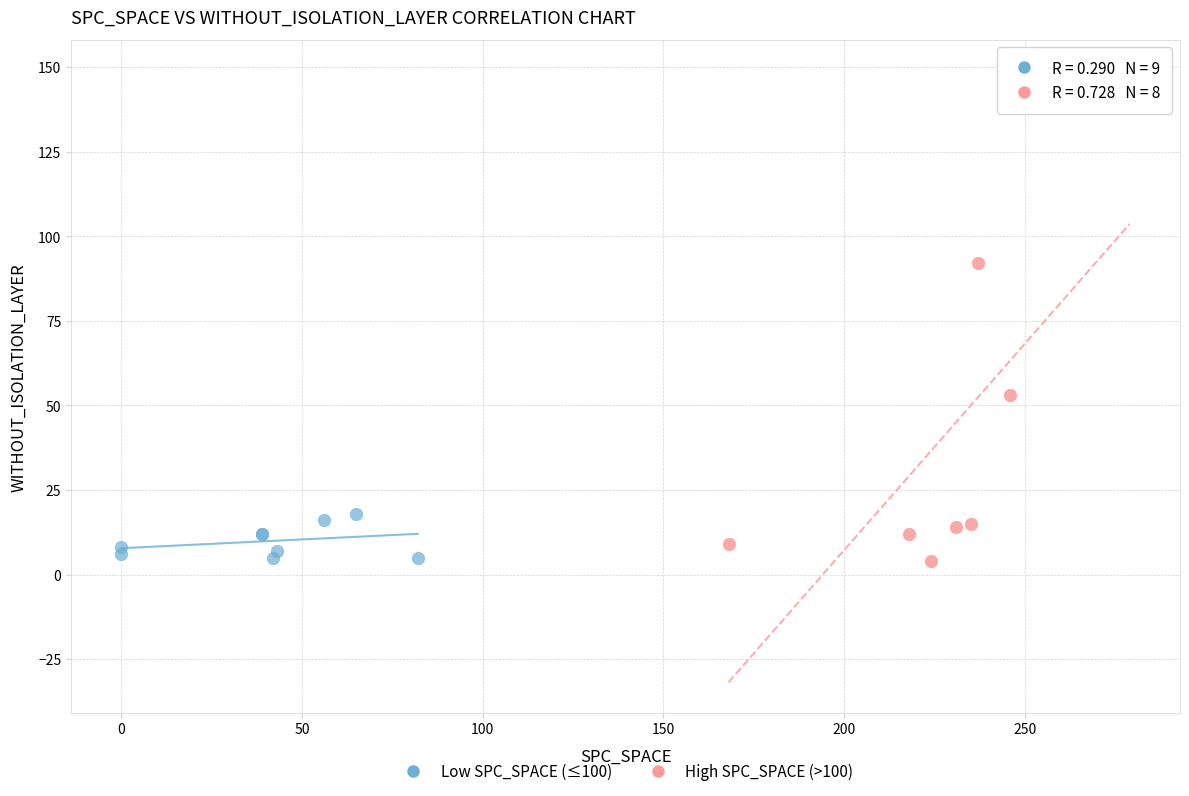

What are all the series names shown in the legend?

Low SPC_SPACE (≤100), High SPC_SPACE (>100)